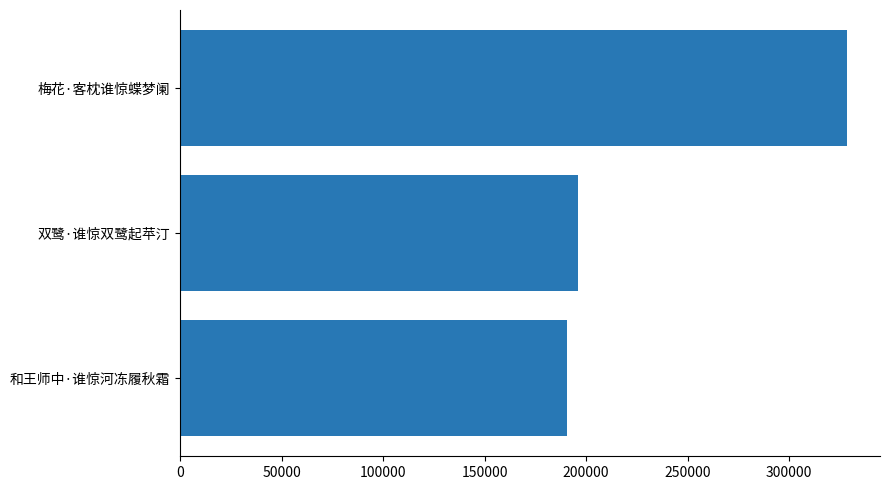

How many bars are there in total?

3